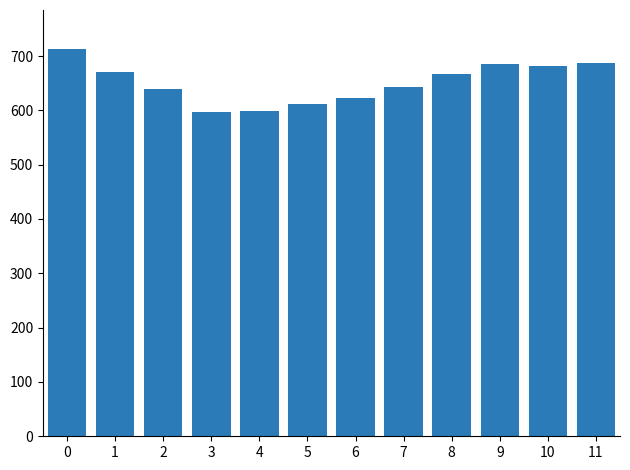

What value does the data have at 5?

611.1